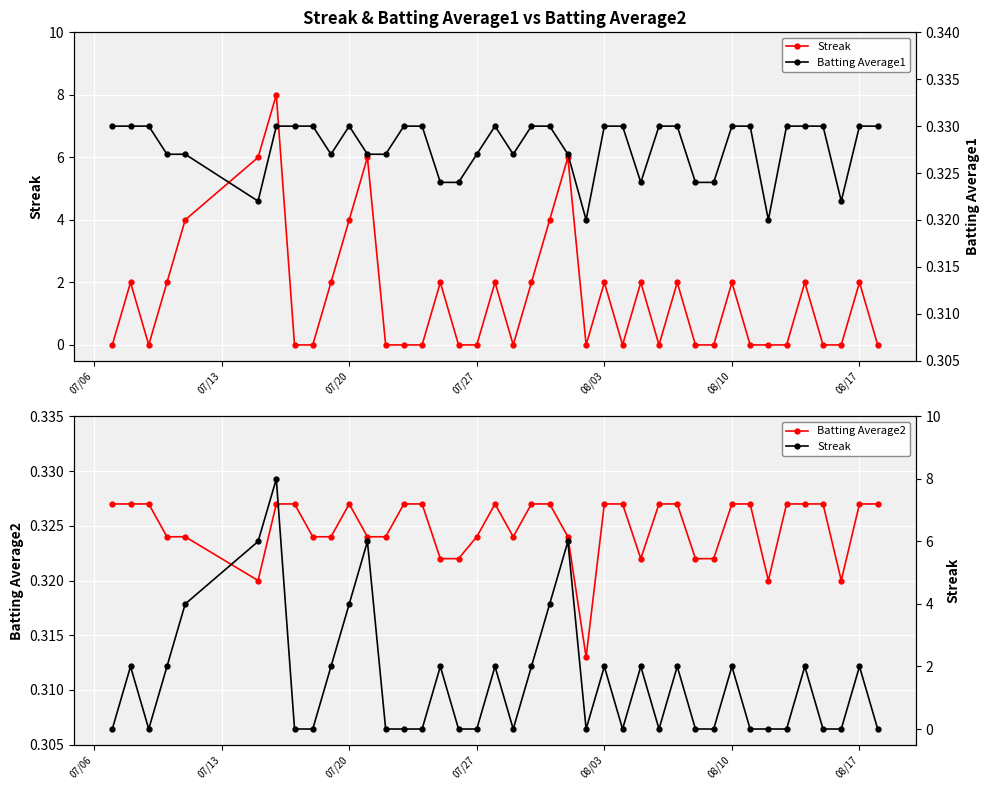

Is it true that Batting Average2 equals 0.5 at 08/17?

False